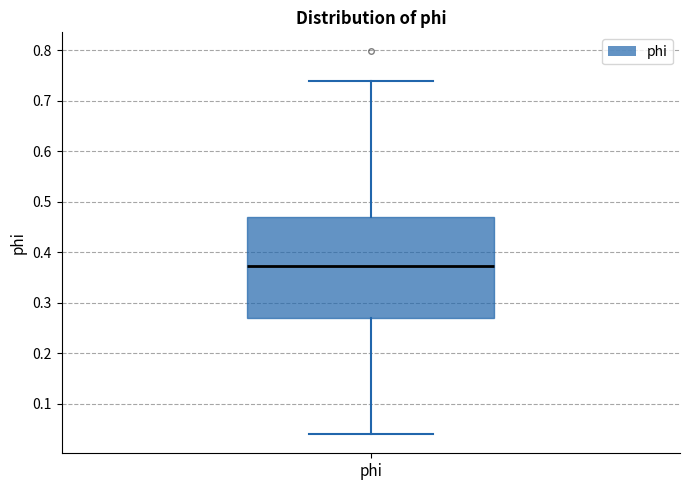

Transcribe this box plot: give where the median line is, the range the box spans, and where the two whiskers end, as read against the y-axis. The values are not printed on the chart, so give them approximately, as read against the axis.

median 0.37, box 0.27 to 0.47, whiskers 0.04 to 0.74